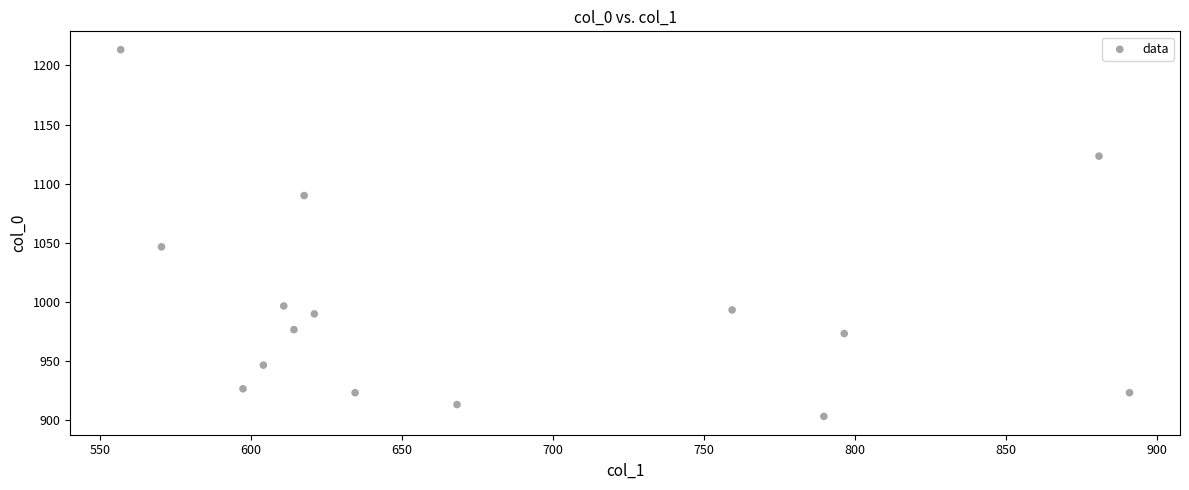

What is the range of Y values (max minus min)?

310.0